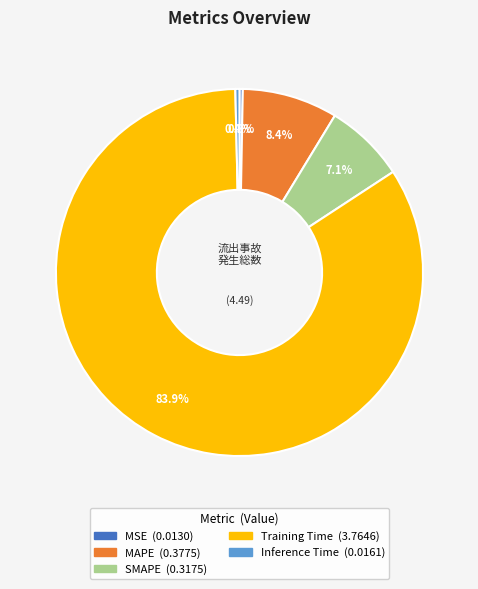

What percentage is NOT represented by MAPE?

91.6%